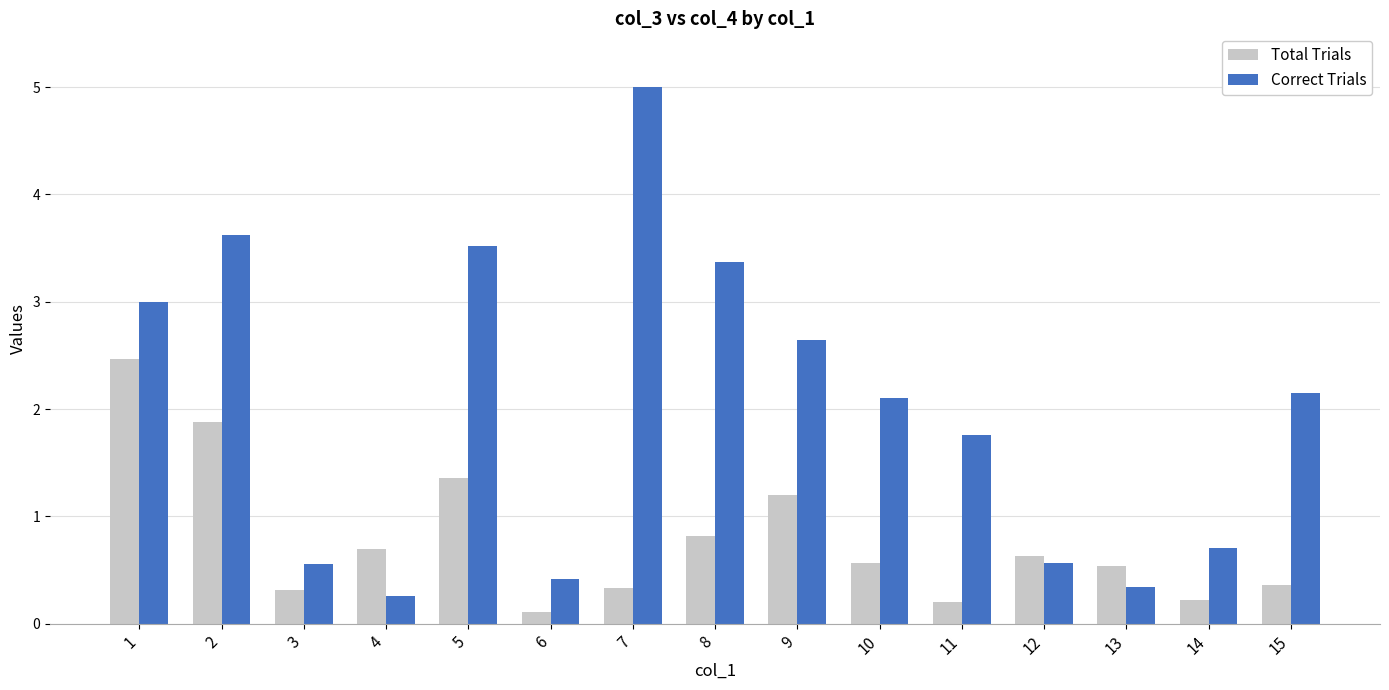

Which series has the largest range (max minus min)?

Correct Trials